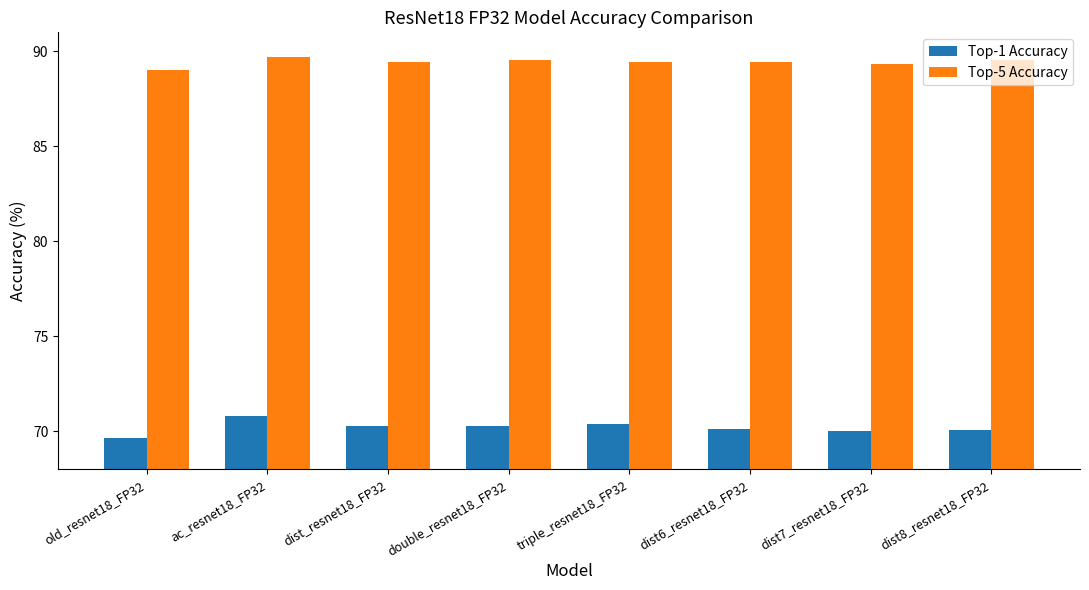

What are all the series names shown in the legend?

Top-1 Accuracy, Top-5 Accuracy